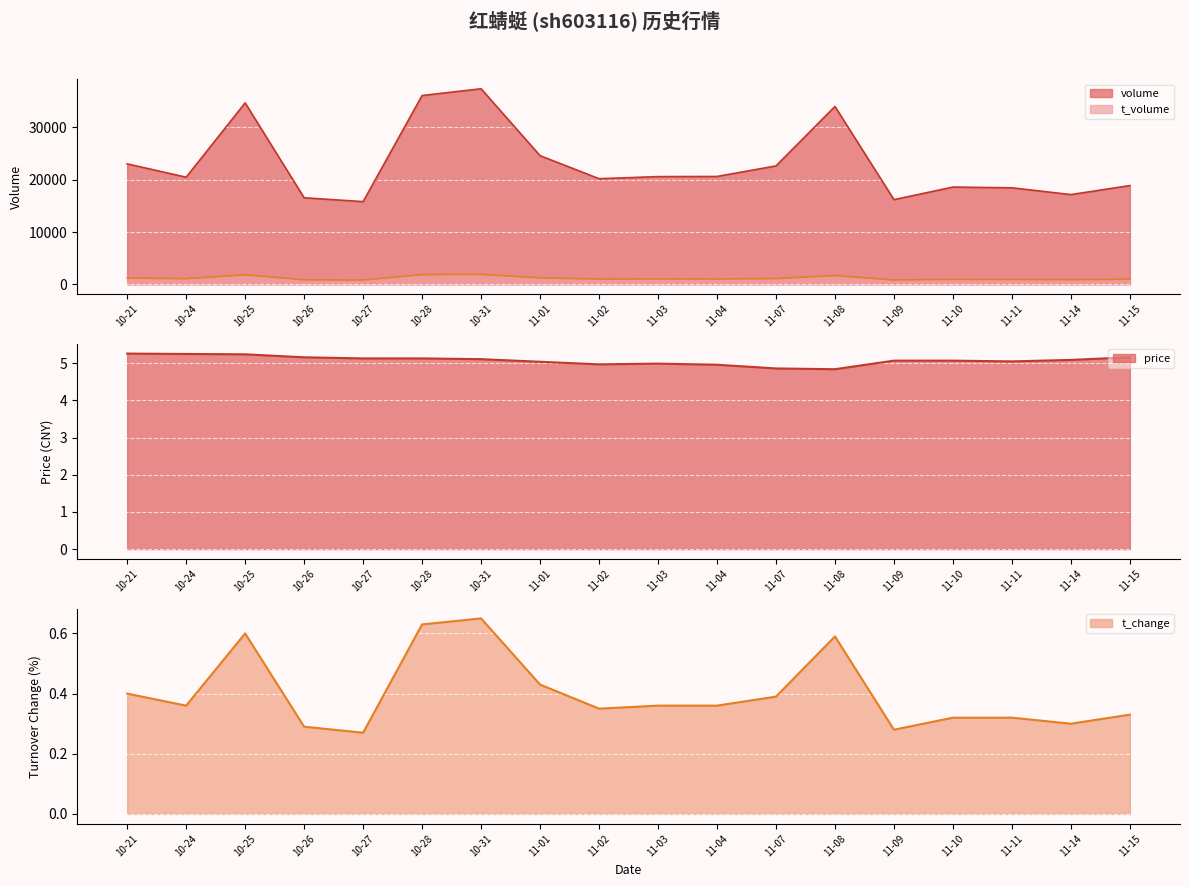

In t_change, how many points are lower than both neighbors (excluding endpoints)?

5